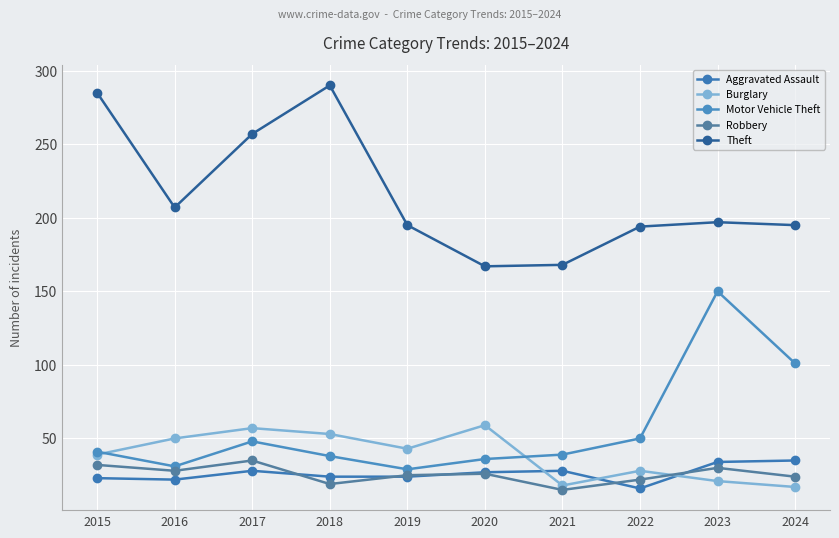

How many times do Aggravated Assault and Burglary cross each other?

3